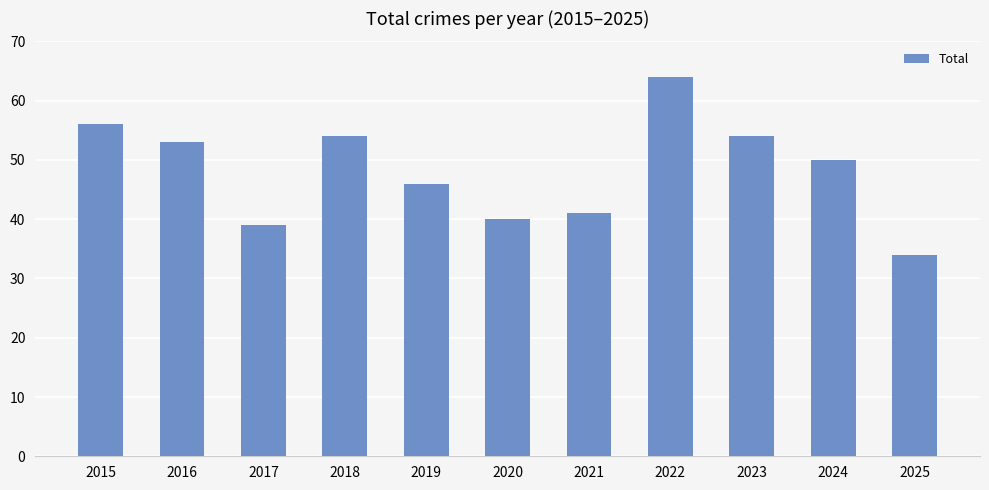

Between 2024 and 2019, which is larger?

2024